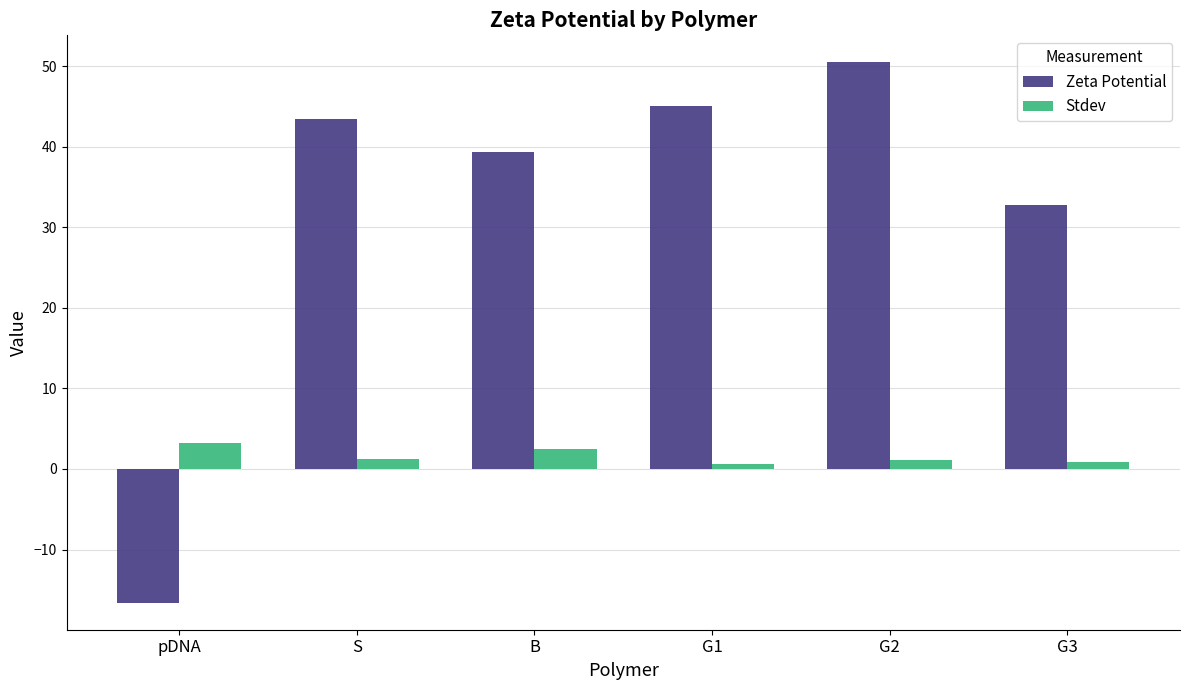

Is the value of Zeta Potential at G1 greater than the value of Stdev at S?

Yes